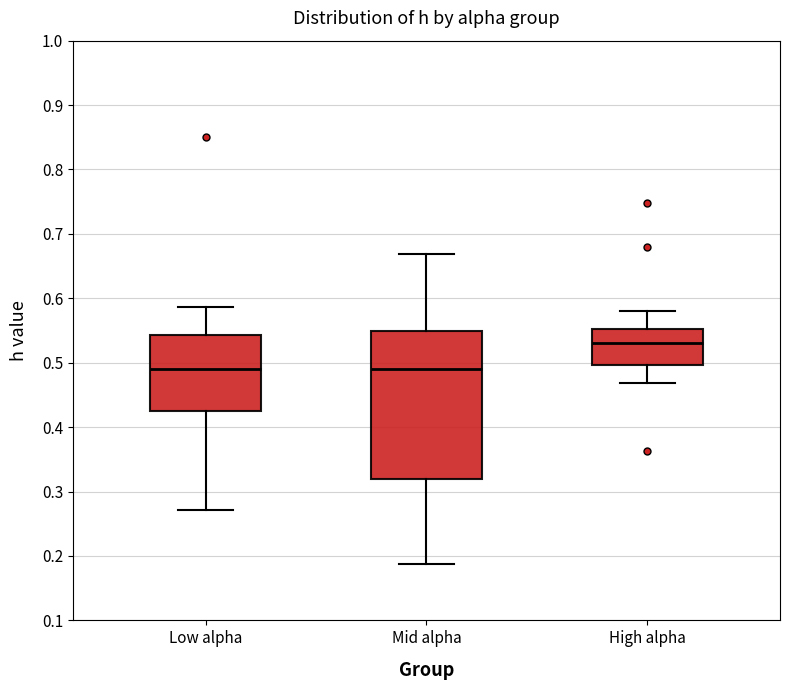

Comparing the boxes themselves (not the whiskers), which one is the tallest?

Mid alpha